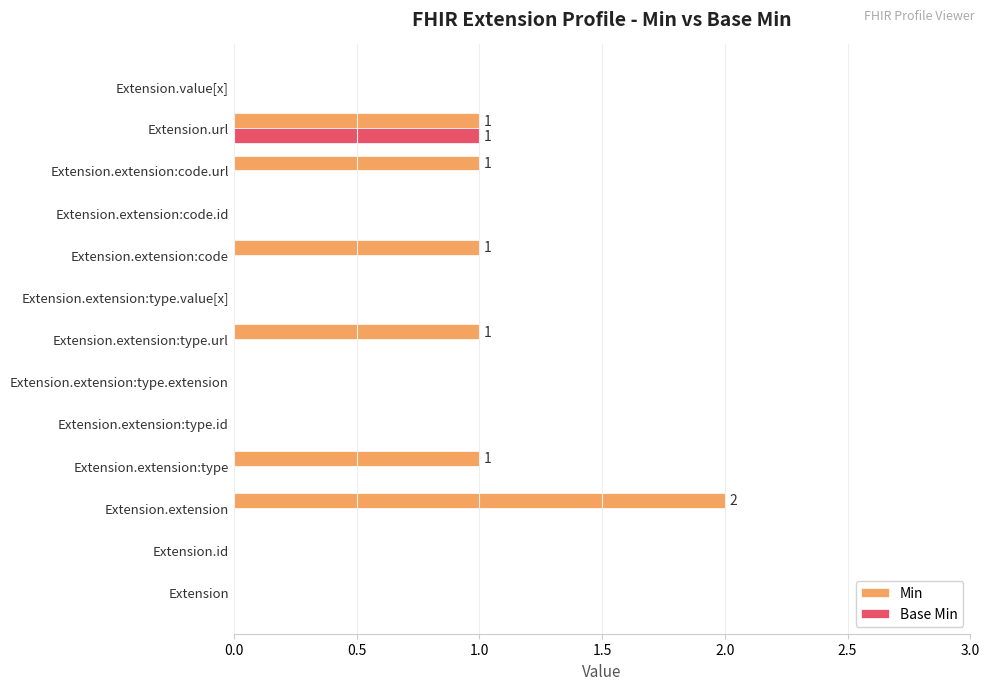

What is the sum of all Min values?

7